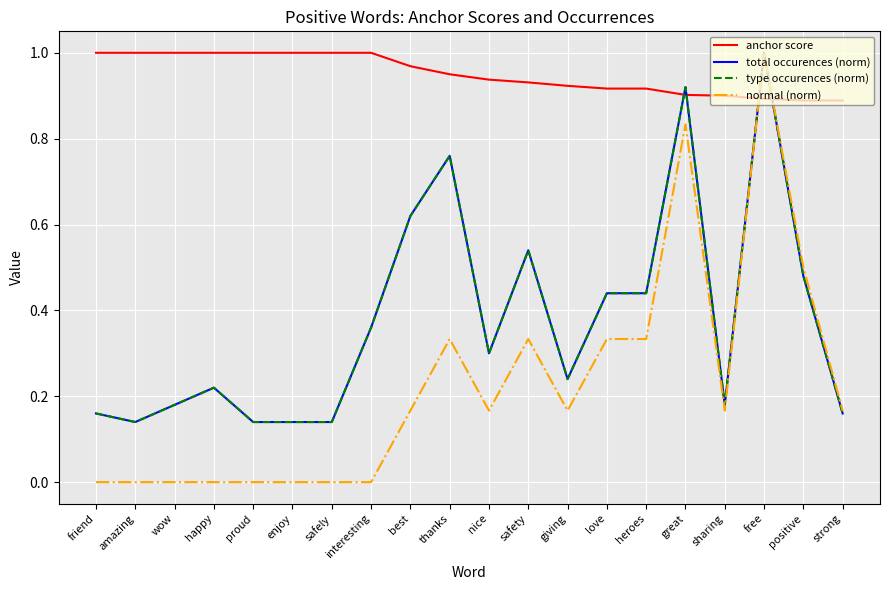

True or false: normal (norm) and type occurences (norm) intersect in this chart.

False